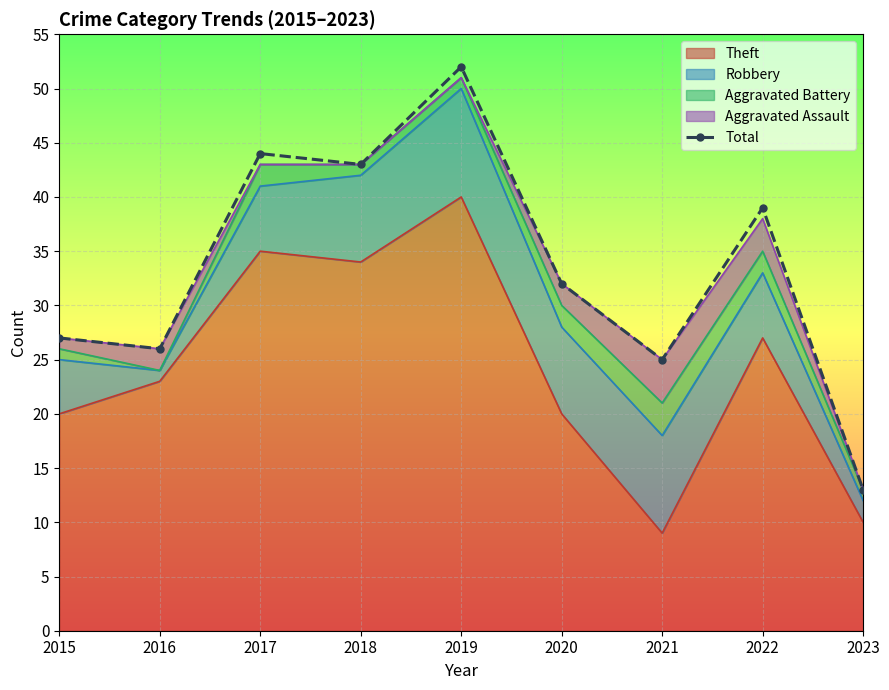

The value at 2022 is 22. True or false?

False